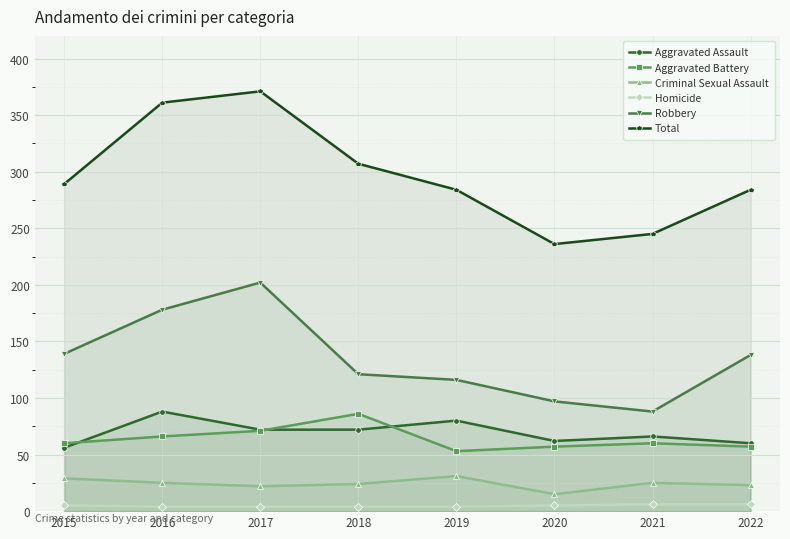

Rank the categories by Total value from lowest to highest.

2020, 2021, 2019, 2022, 2015, 2018, 2016, 2017